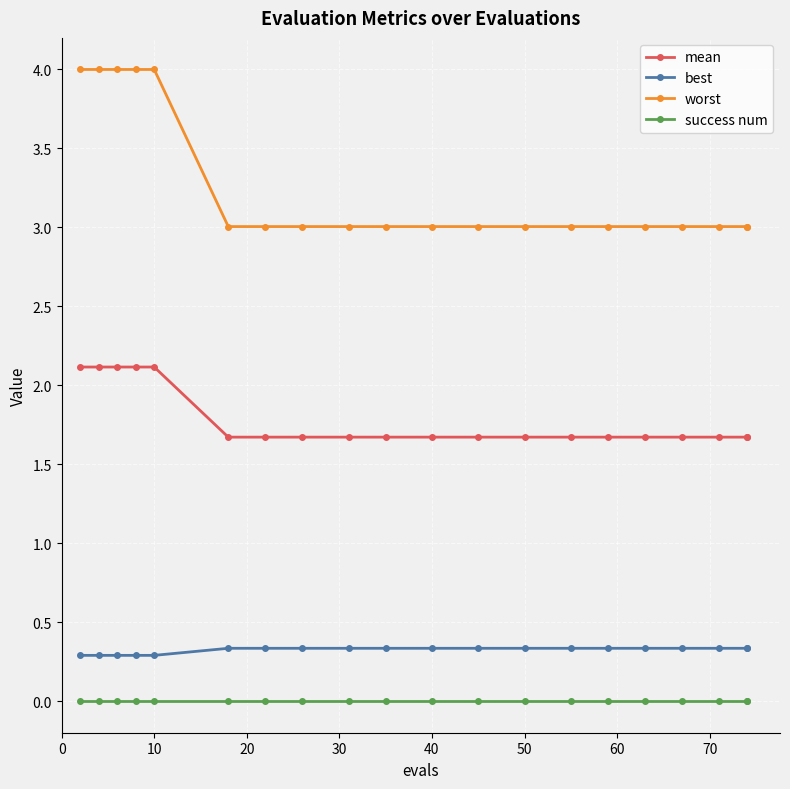

How many distinct data groups are displayed?

4